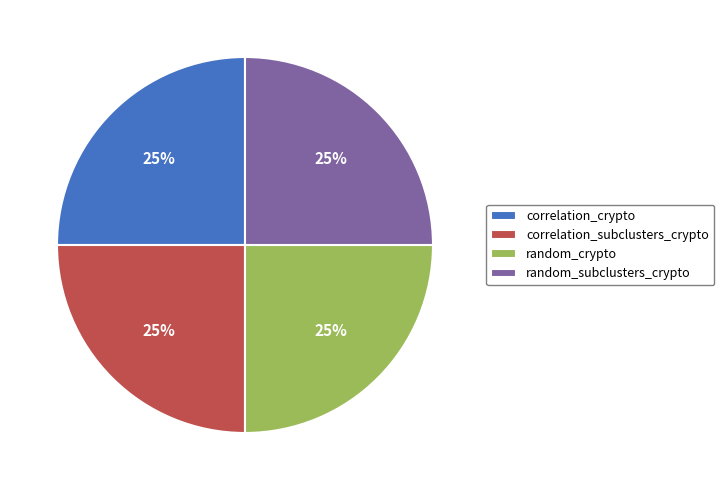

To the nearest percent, what is the average slice percentage?

25%